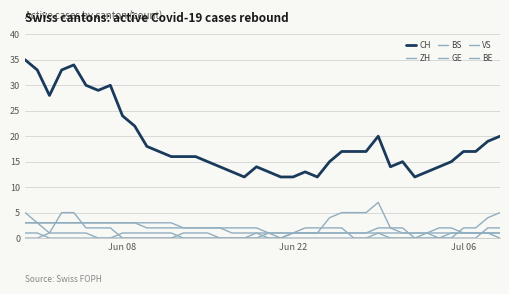

True or false: GE and ZH cross at least once.

True